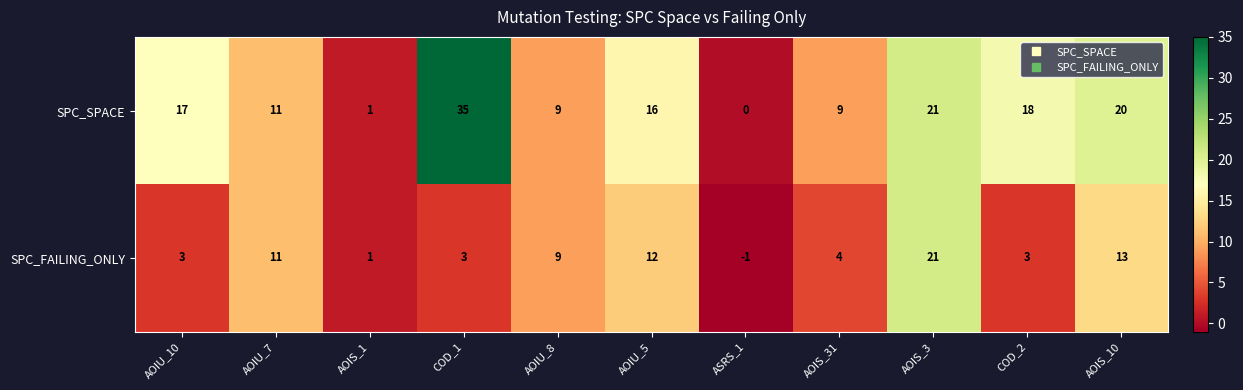

Reading right to left, what are all the values shown in this chart?

SPC_SPACE: 20	18	21	9	0	16	9	35	1	11	17
SPC_FAILING_ONLY: 13	3	21	4	-1	12	9	3	1	11	3